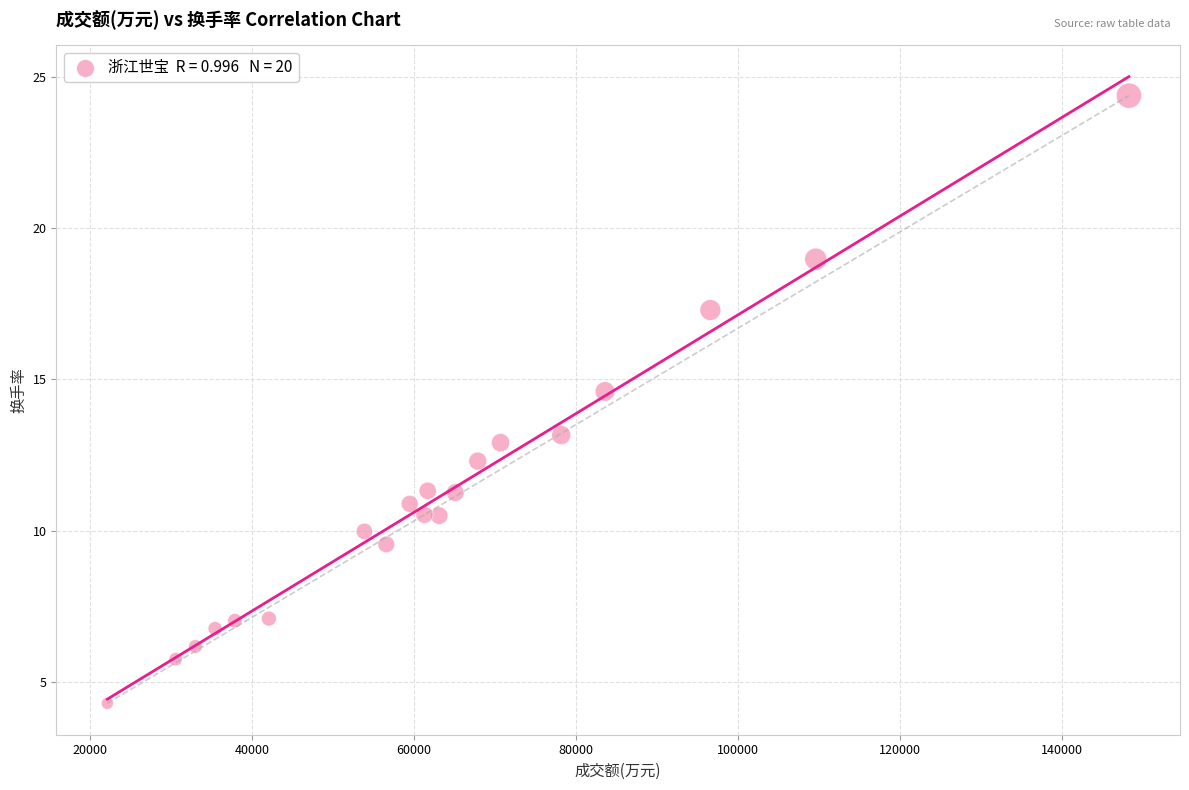

What is the range of Y values (max minus min)?

20.1